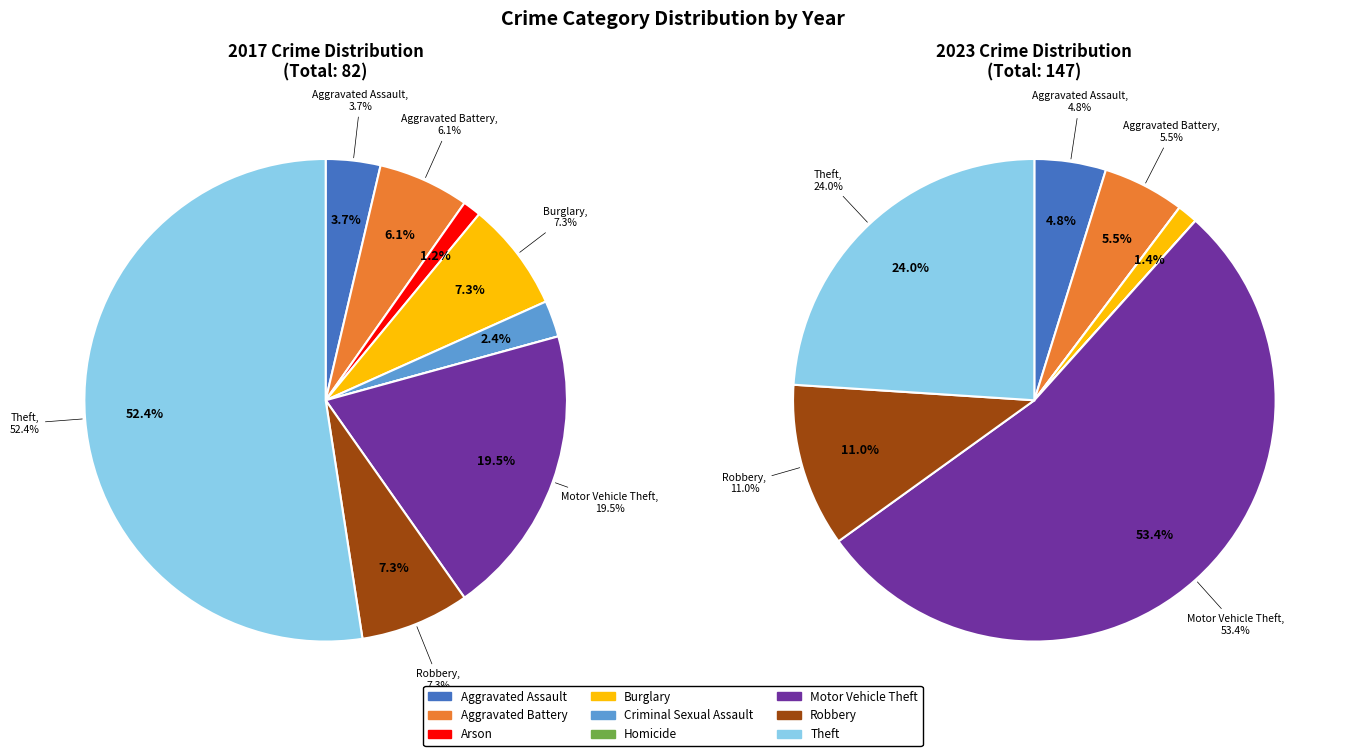

Which series has the widest spread of values?

values_2023